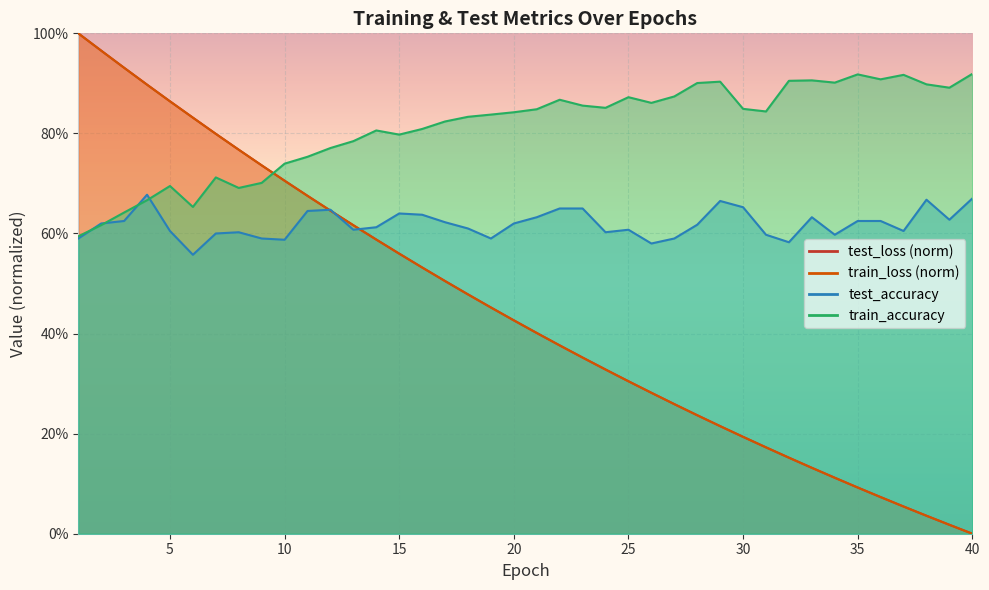

What is the sum of the train_loss values at 2 and 35?

1.1